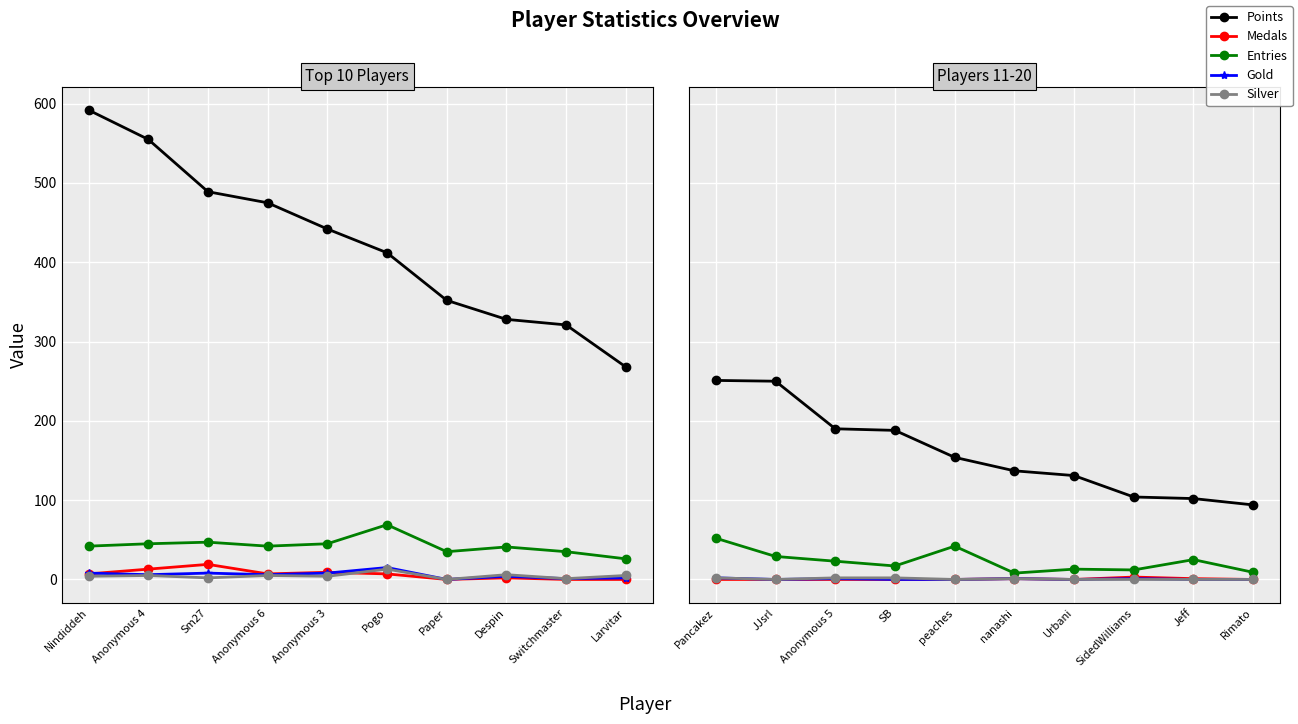

Count the number of data series in this chart.

5